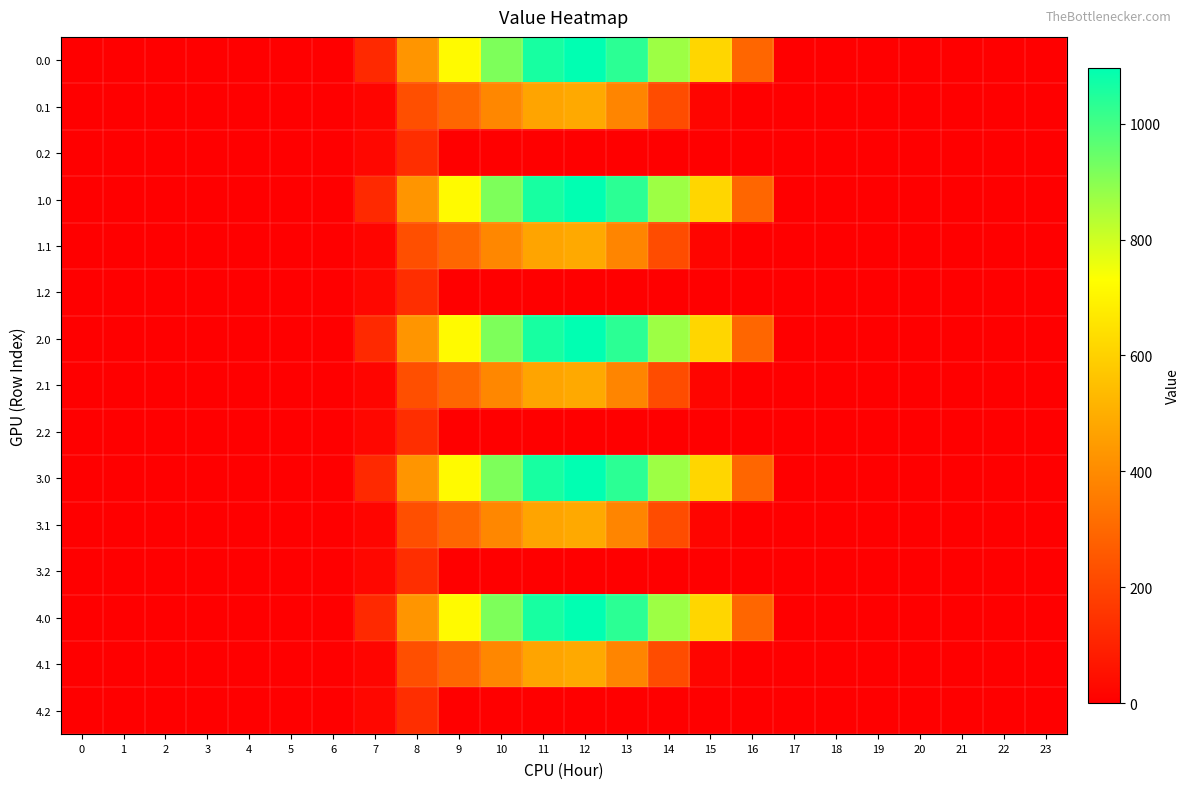

At how many categories does at least one series exceed 742?

5